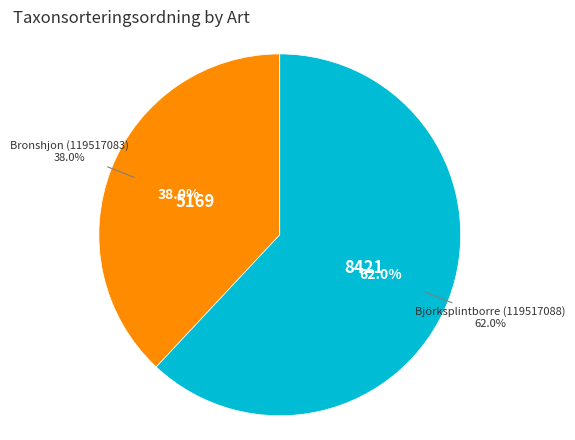

To the nearest percent, what is the combined percentage of Björksplintborre (119517088) and Bronshjon (119517083)?

100%